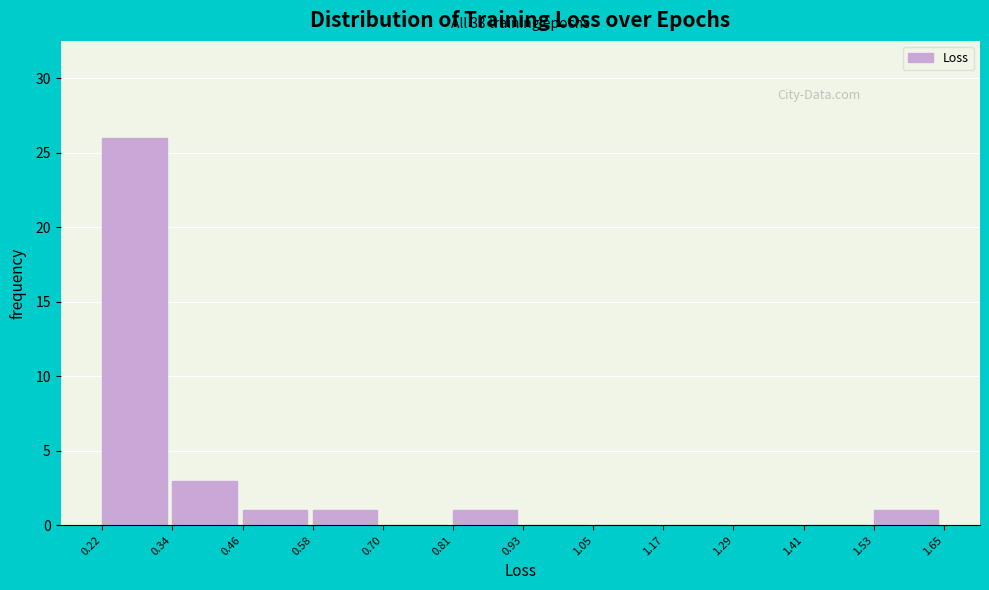

Which range on the x-axis has the tallest bar?

0.22 to 0.34